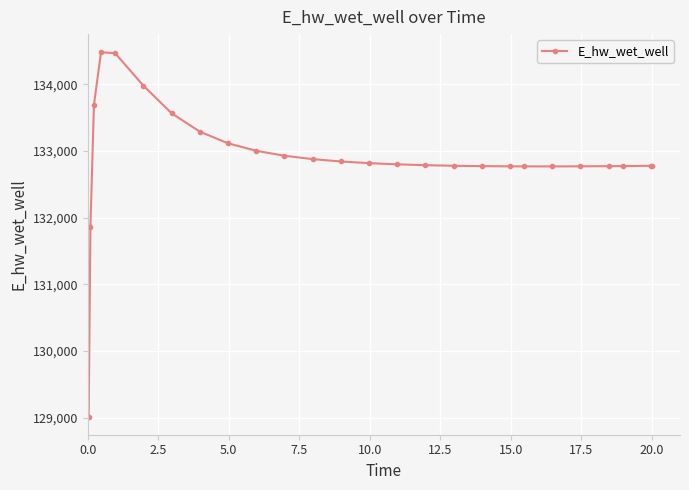

What is the smallest value displayed?

129015.6